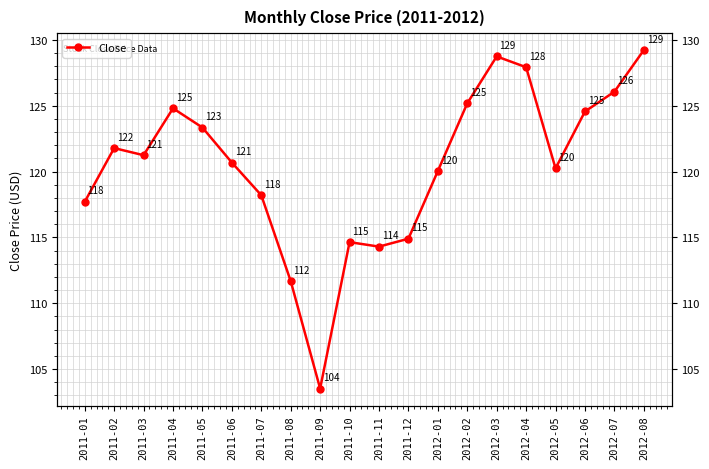

How many lines are shown in the chart?

1